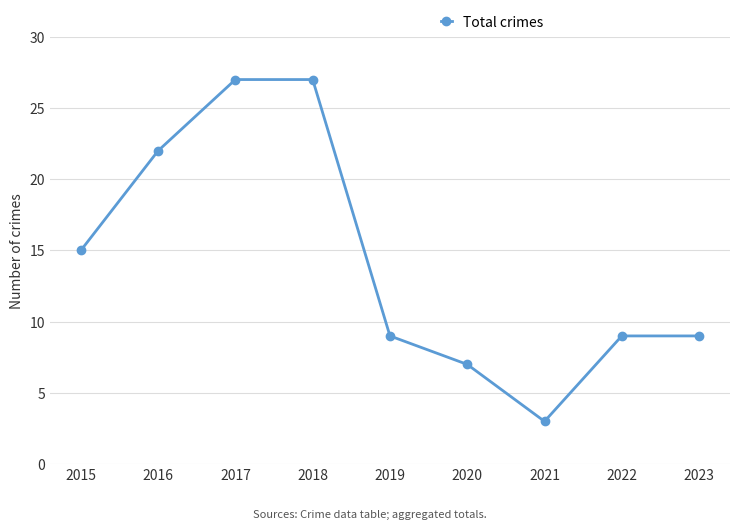

Is it true that the value at 2021 is 5?

False